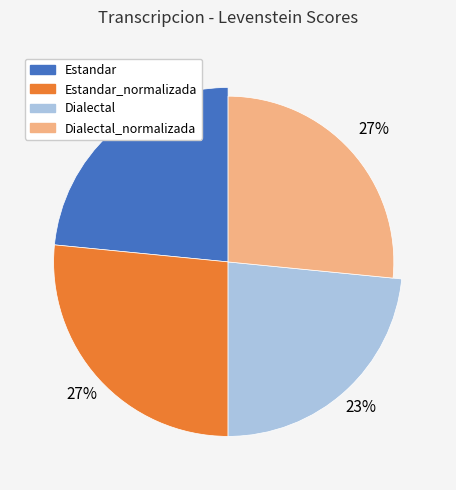

What percentage is NOT represented by Estandar_normalizada?

73.4%